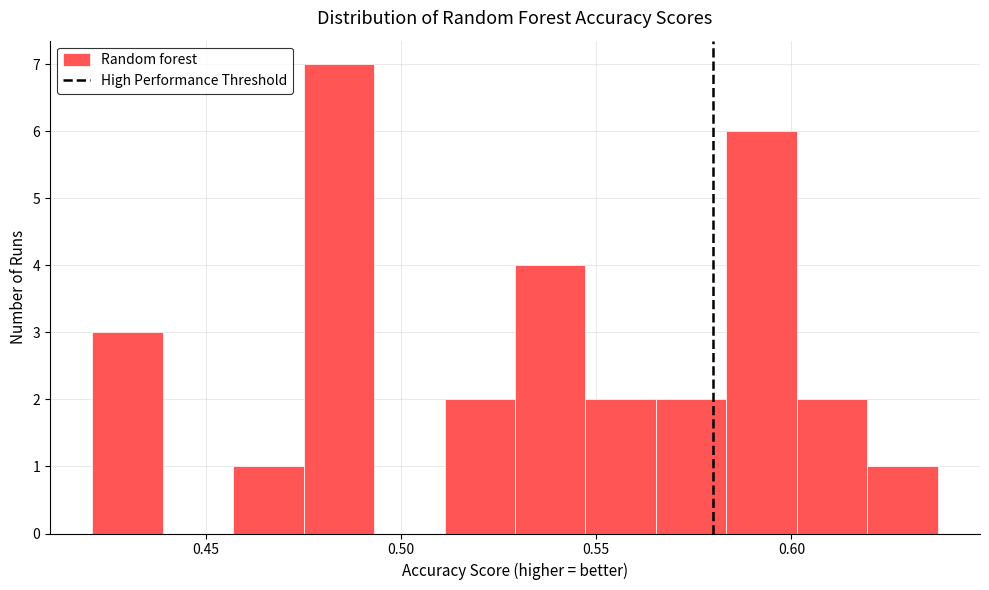

Read against the x-axis, roughly where is the centre of the tallest bar?

0.485